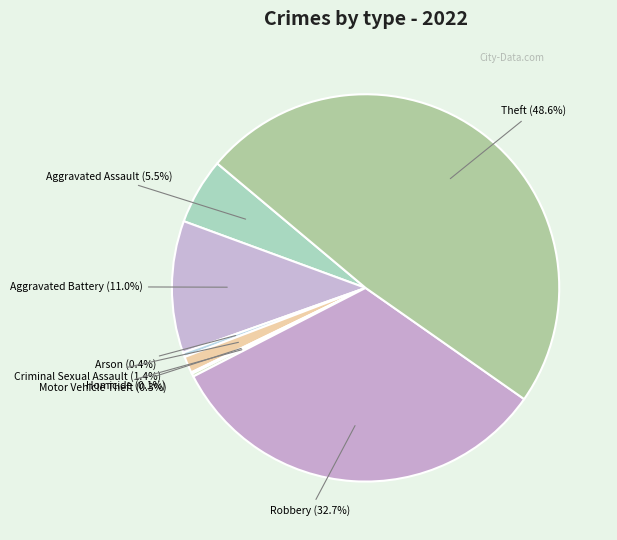

Does any single category account for the majority?

No